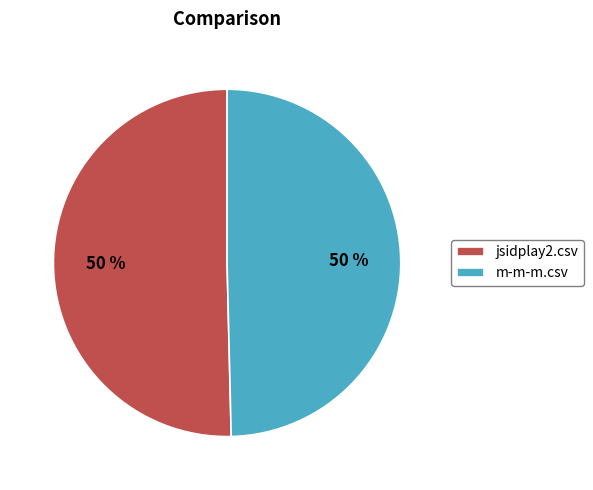

Do m-m-m.csv and jsidplay2.csv together represent more than half of the pie?

Yes